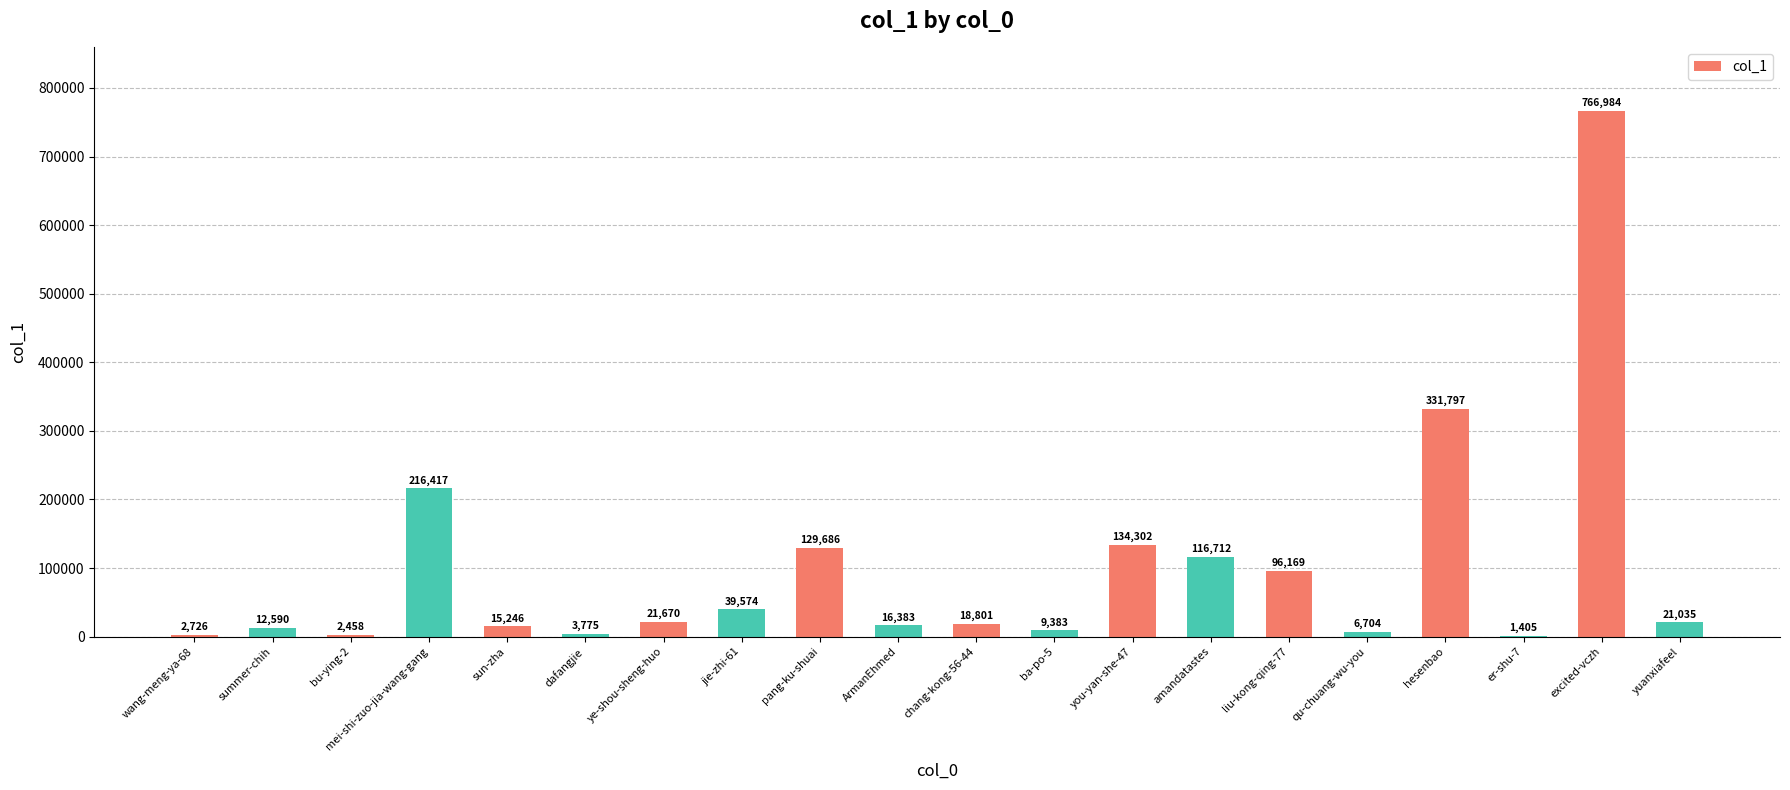

Reading right to left, what are all the values shown in this chart?

21035	766984	1405	331797	6704	96169	116712	134302	9383	18801	16383	129686	39574	21670	3775	15246	216417	2458	12590	2726